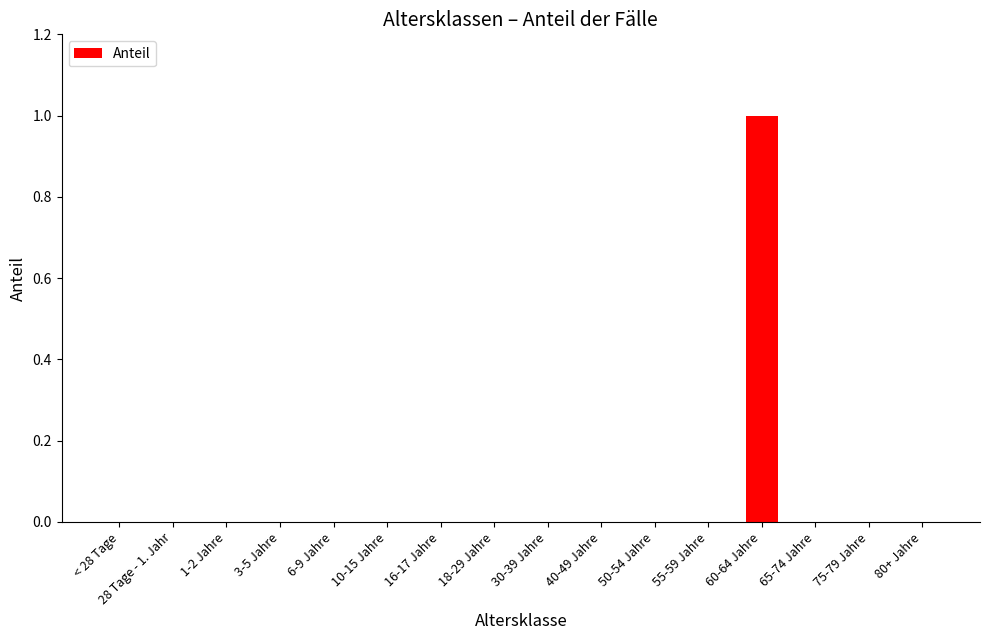

Between 55-59 Jahre and 60-64 Jahre, which is larger?

60-64 Jahre